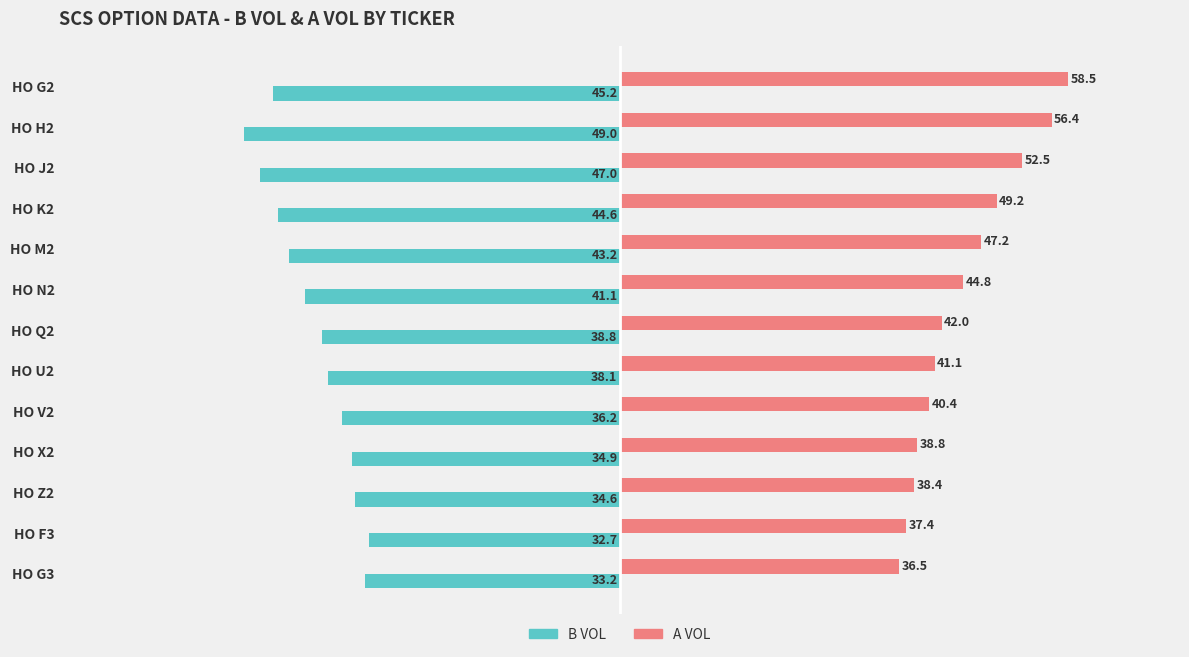

Which series has the widest spread of values?

A VOL